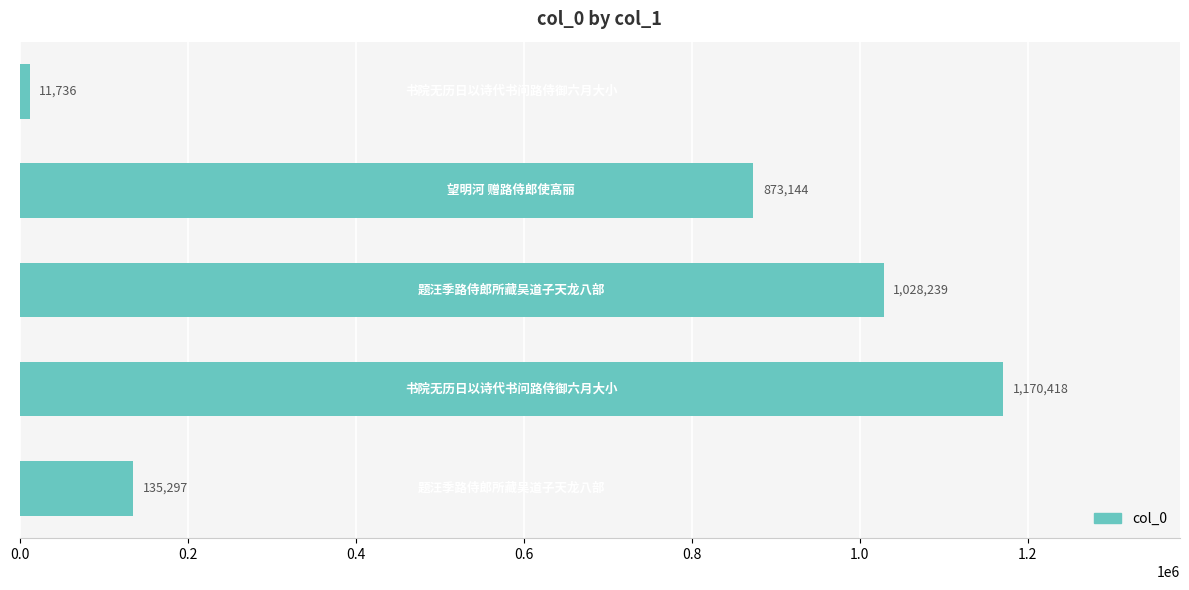

What is the difference between the maximum and minimum values?

1158682